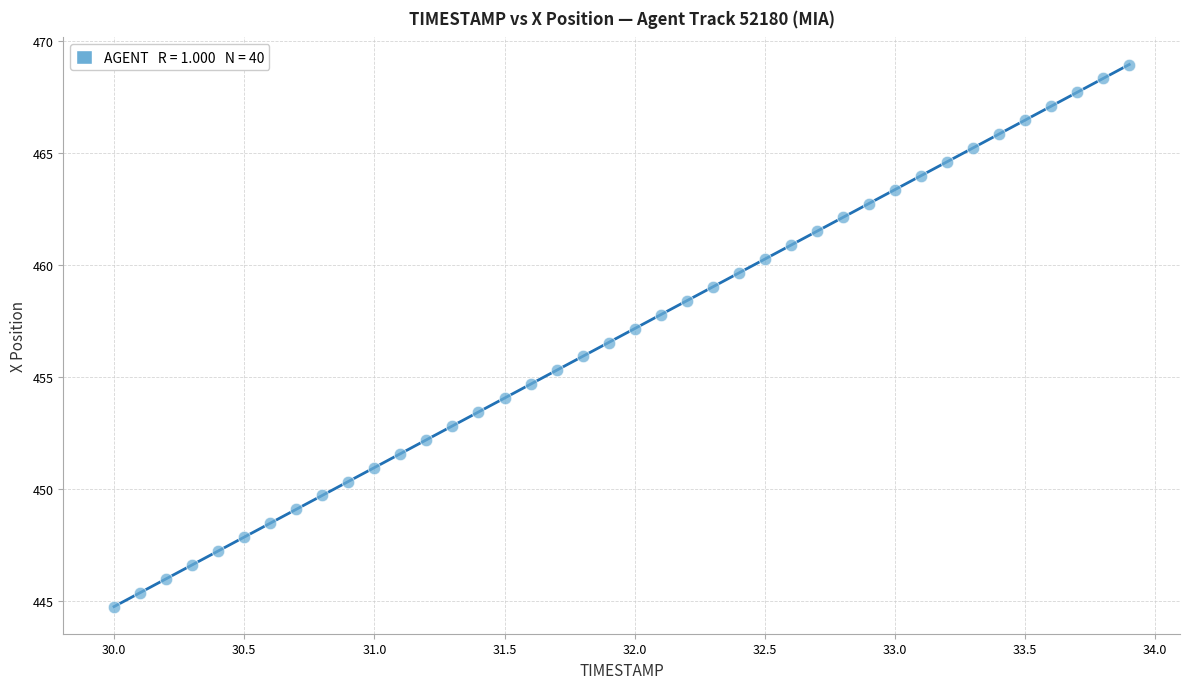

What is the range of Y values (max minus min)?

24.2